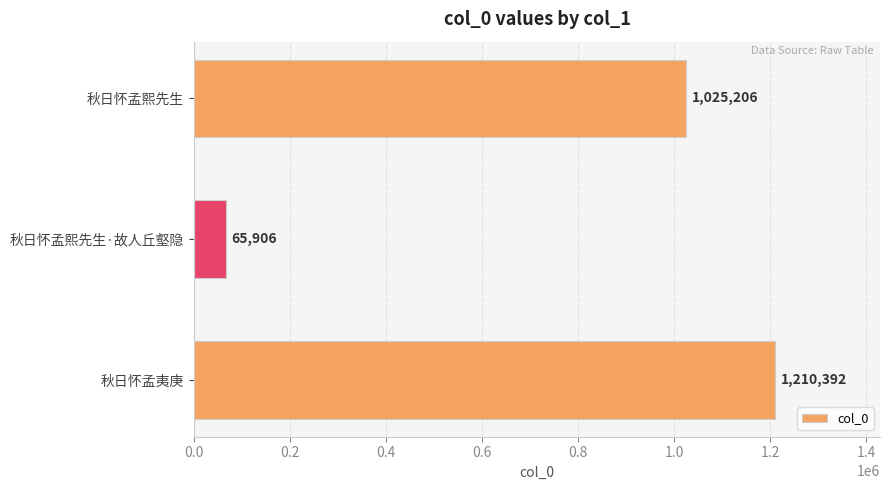

Reading top to bottom, transcribe all the data shown in this chart.

秋日怀孟熙先生=1025206	秋日怀孟熙先生·故人丘壑隐=65906	秋日怀孟夷庚=1210392